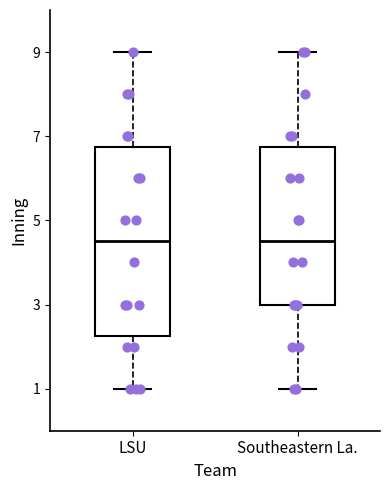

Where does the lower whisker of the box for LSU end on the y-axis? The values are not printed on the chart, so give them approximately, as read against the axis.

1.0